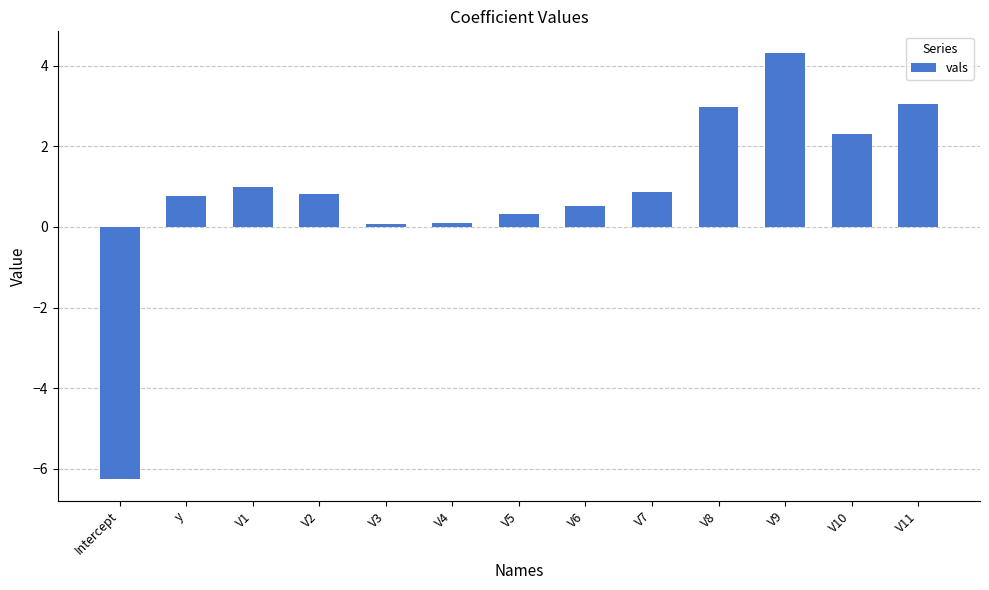

What is the minimum value shown in the chart?

-6.3